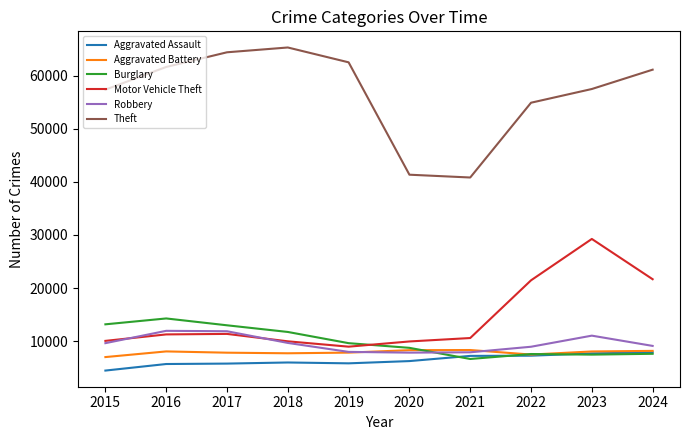

True or false: Burglary has more than 2 interior local peaks.

False